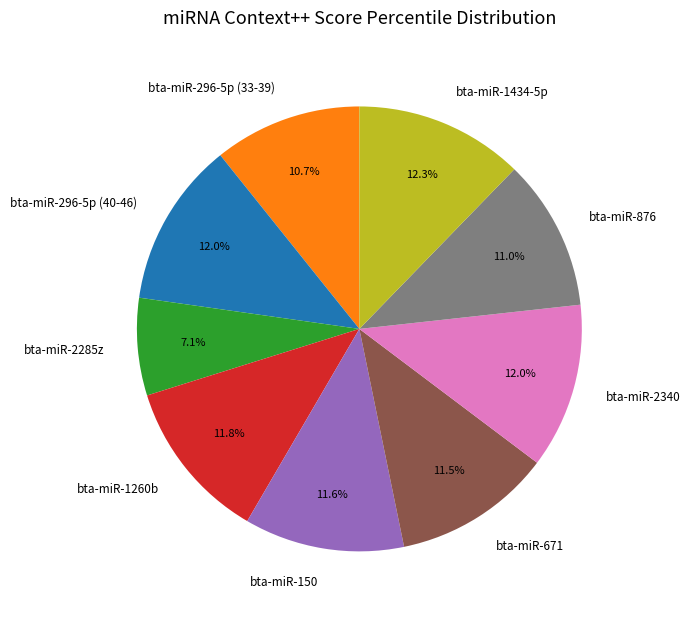

Approximately how many times larger is the value at bta-miR-2340 compared to bta-miR-1434-5p?

1.0